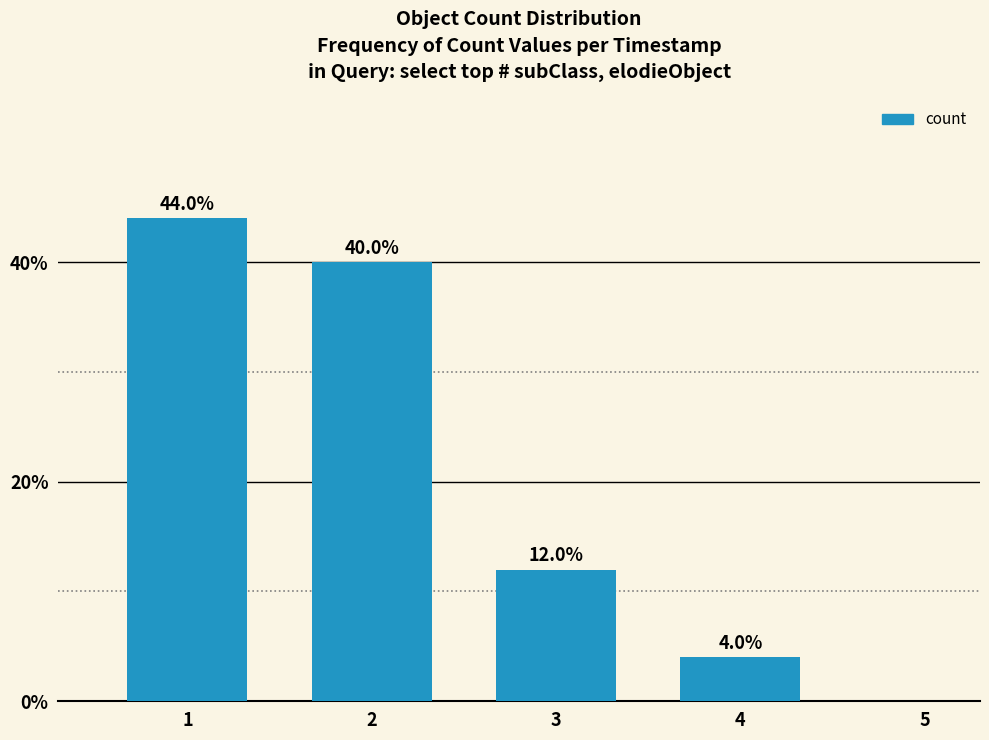

Reading left to right, what are all the values shown in this chart?

44	40	12	4